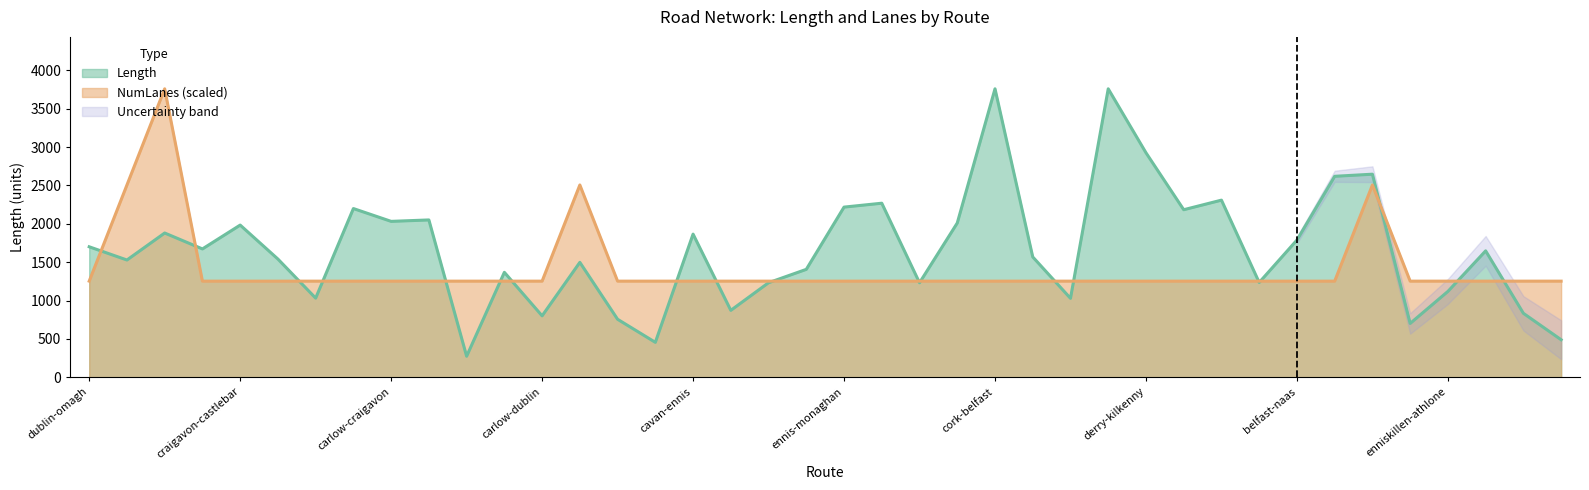

Is it true that Length equals 1244.7 at cavan-ennis?

False